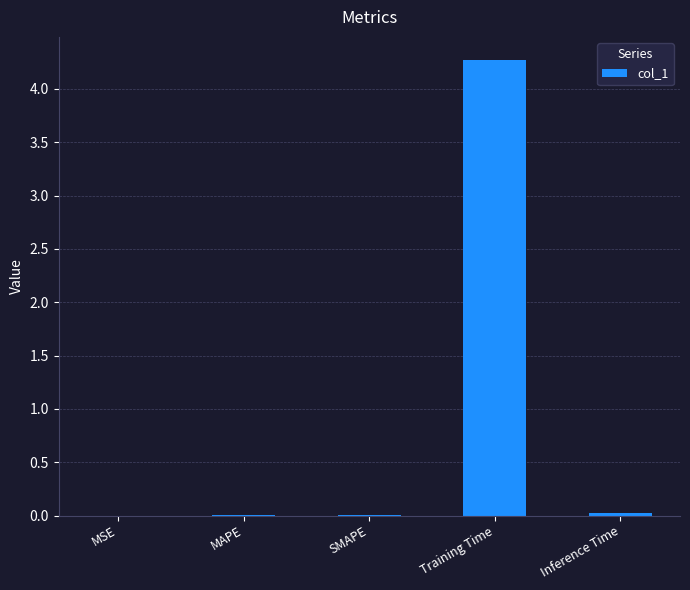

The chart shows a value of 0.0 at MAPE. True or false?

True